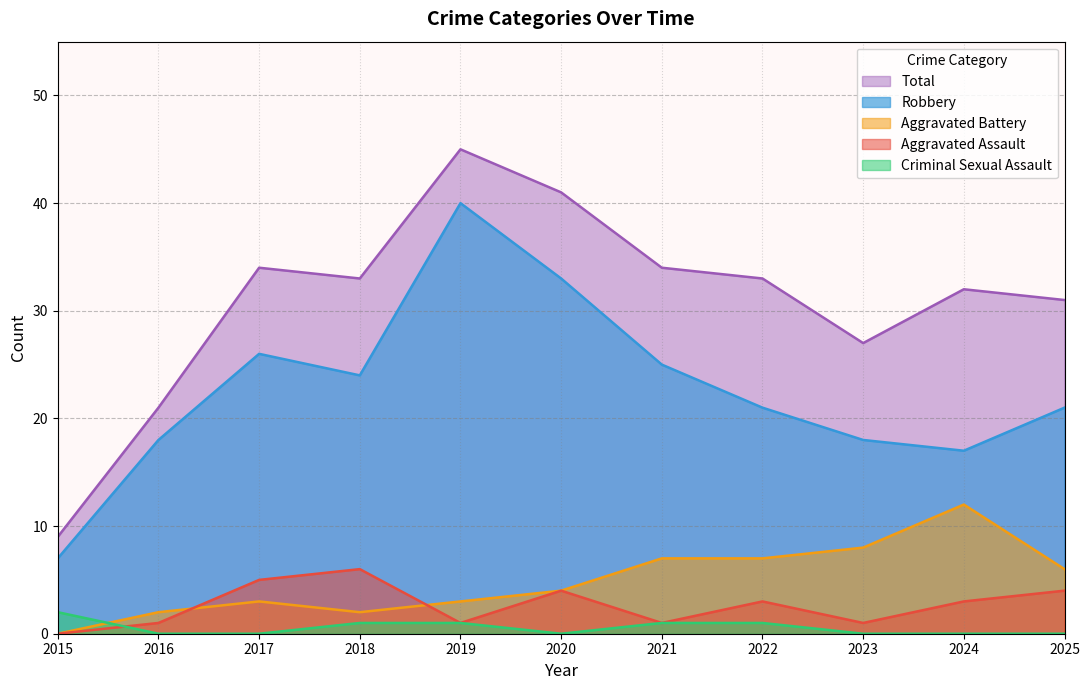

True or false: Total and Criminal Sexual Assault cross at least once.

False